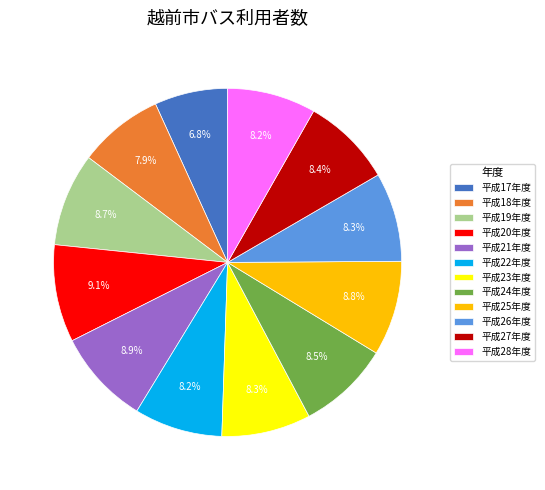

To the nearest percent, what portion does 平成28年度 represent?

8%